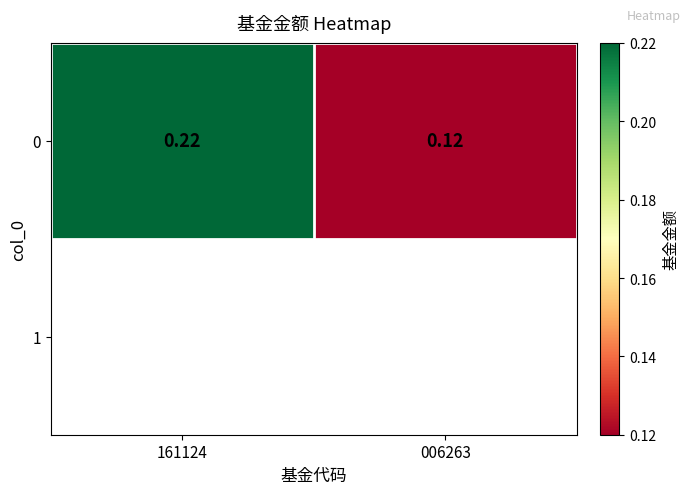

The chart shows a value of 0.1 at 161124. True or false?

False